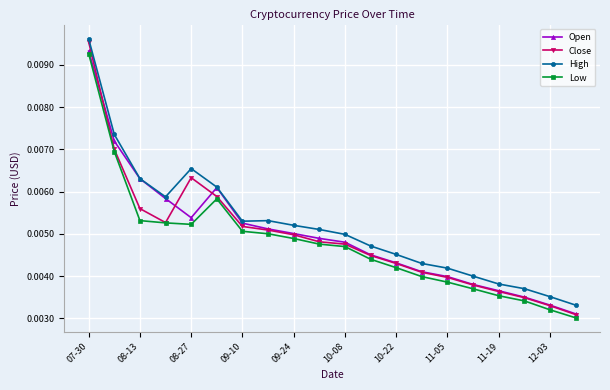

Which series has the widest spread of values?

Close